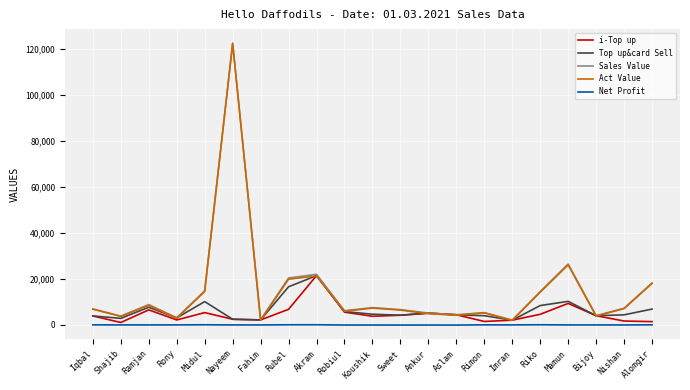

The value of Sales Value at Rubel is 32747.5. True or false?

False